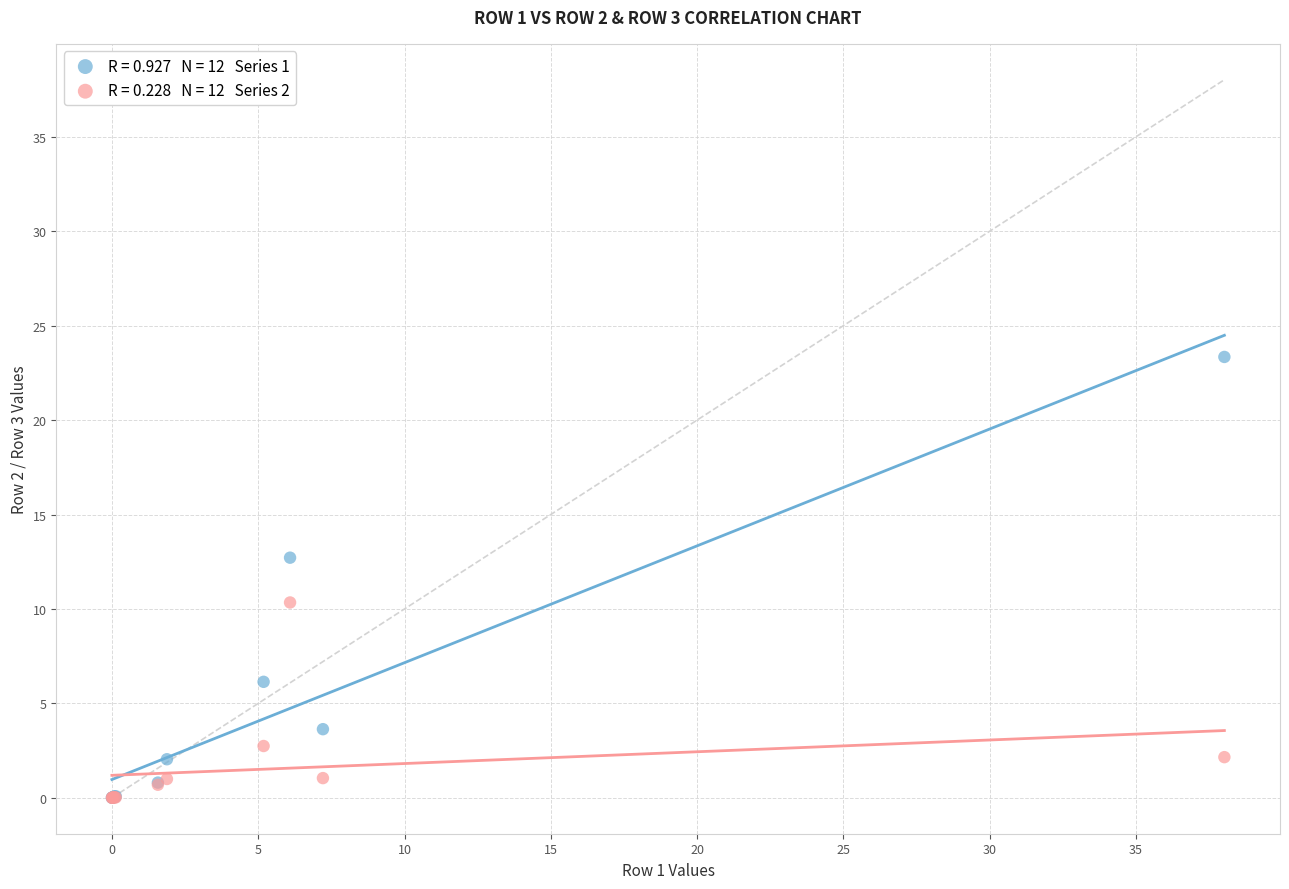

Across all series, what Y value is closest to 11?

10.3